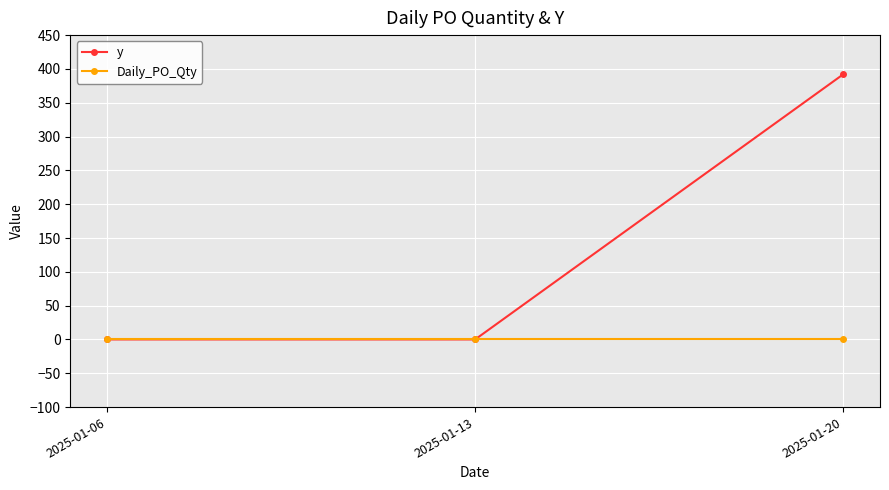

Between 2025-01-13 and 2025-01-20, which series saw the biggest shift?

y